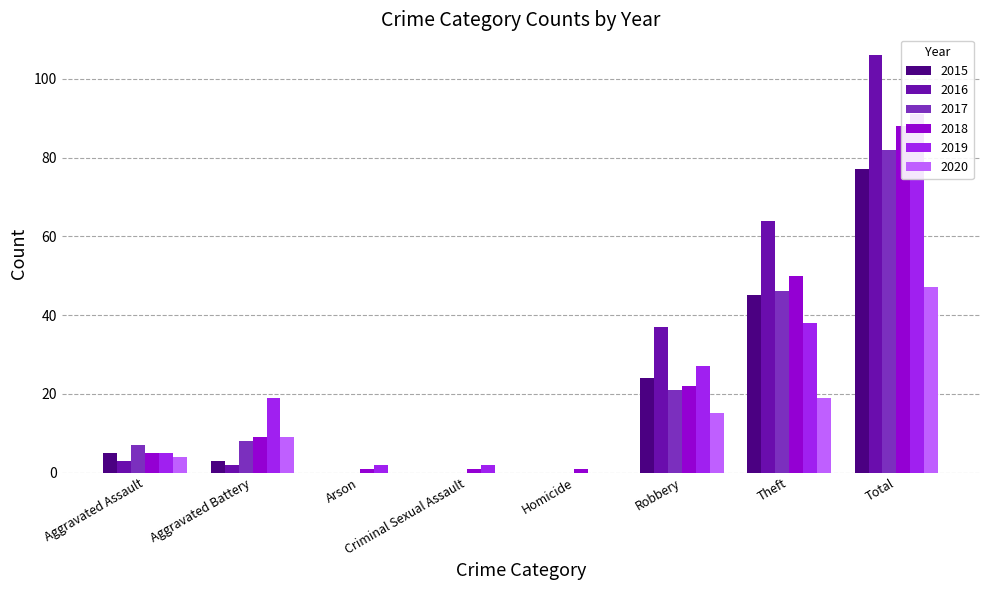

How many groups of bars are there?

8